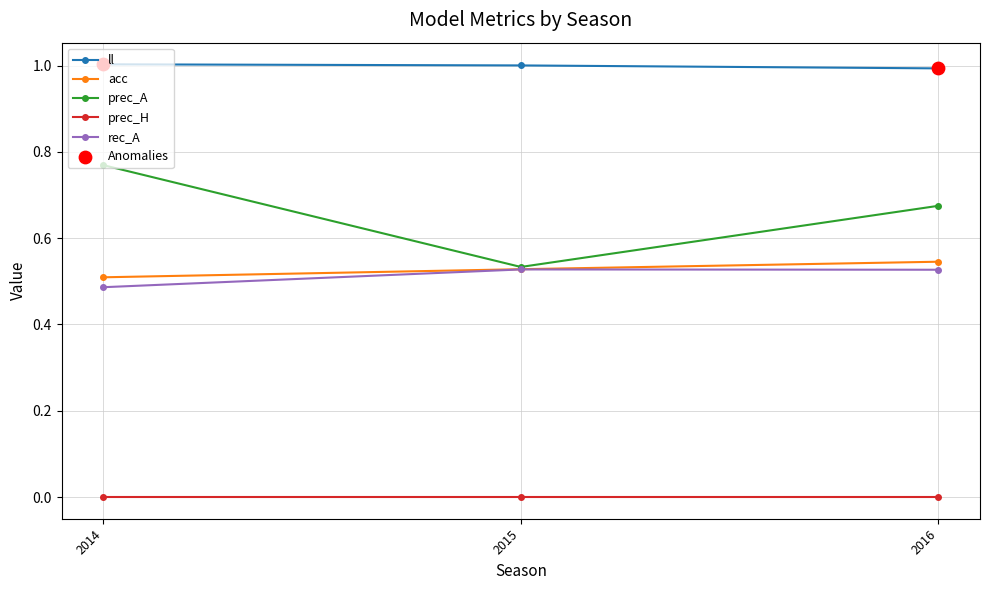

Which series has the largest total across all categories?

ll